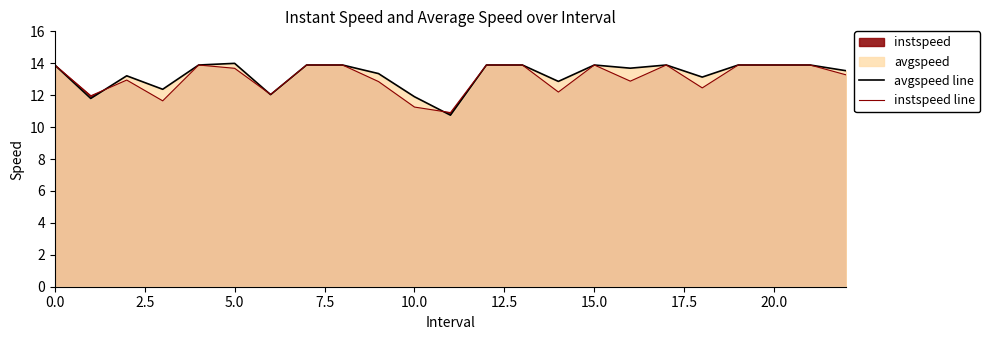

True or false: instspeed line has a value of 3.1 at 15.0.

False